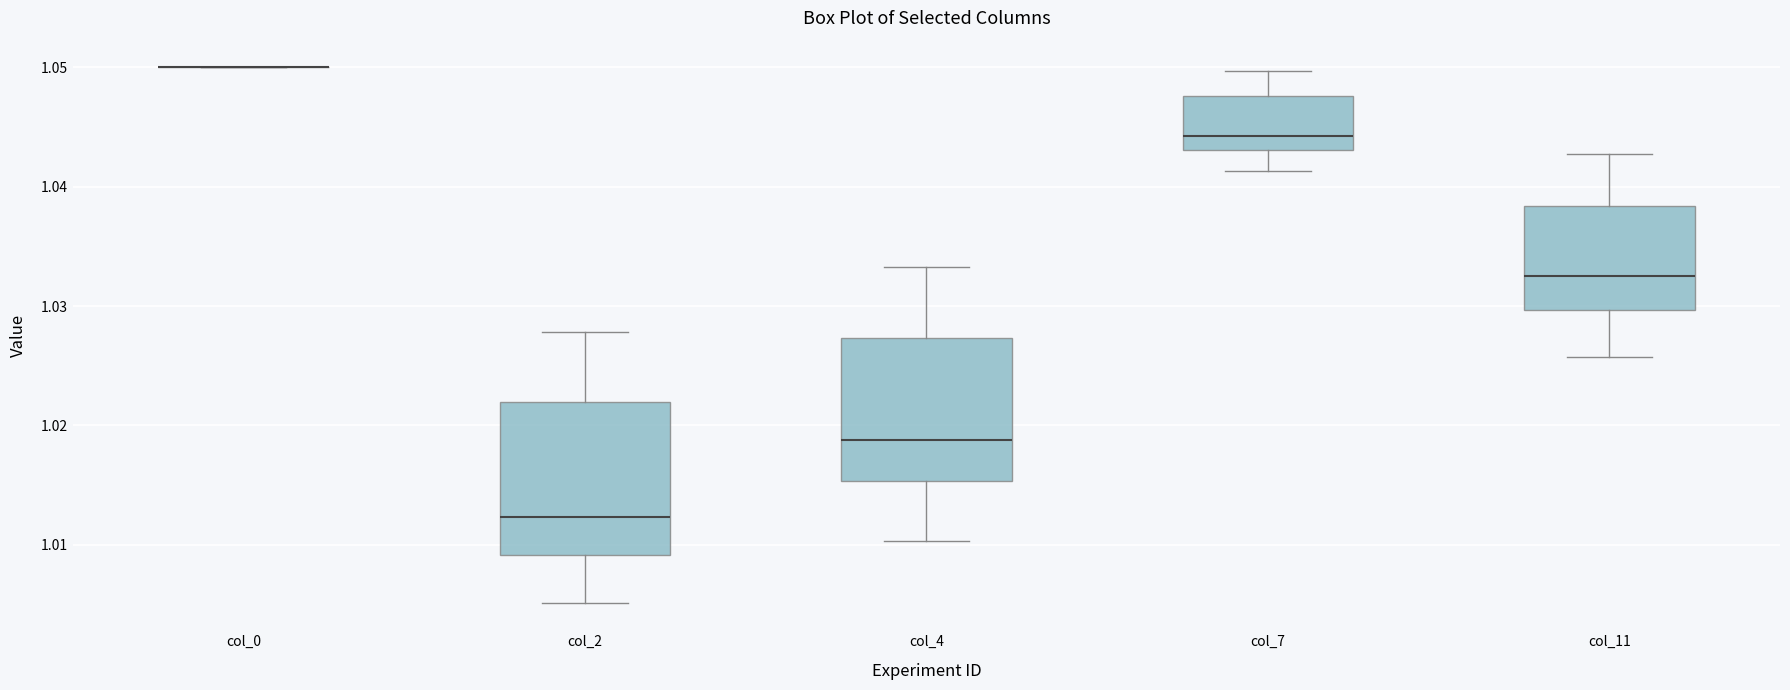

Where does the median line of the box for col_7 sit on the y-axis? The values are not printed on the chart, so give them approximately, as read against the axis.

1.044